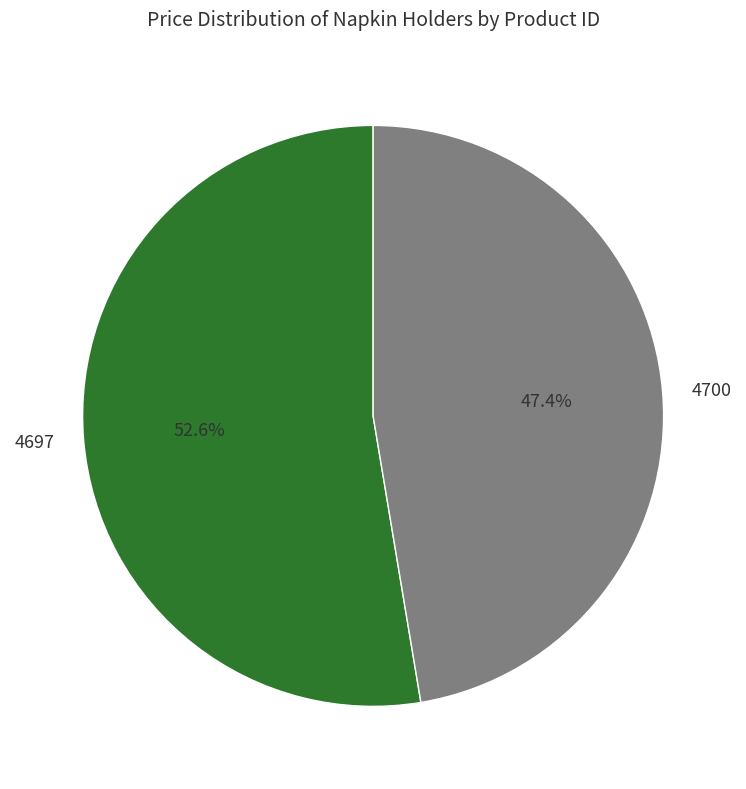

To the nearest percent, what is the combined percentage of 4697 and 4700?

100%